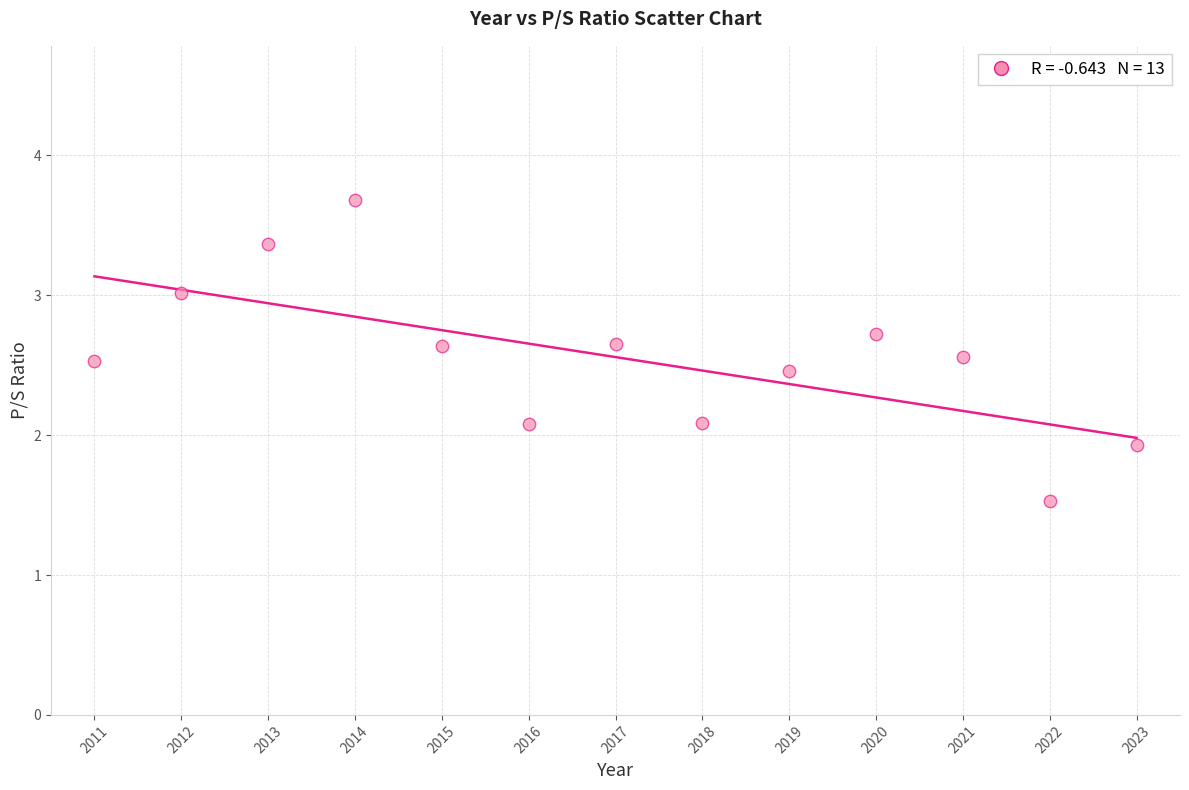

What is the range of X values (max minus min)?

12.0